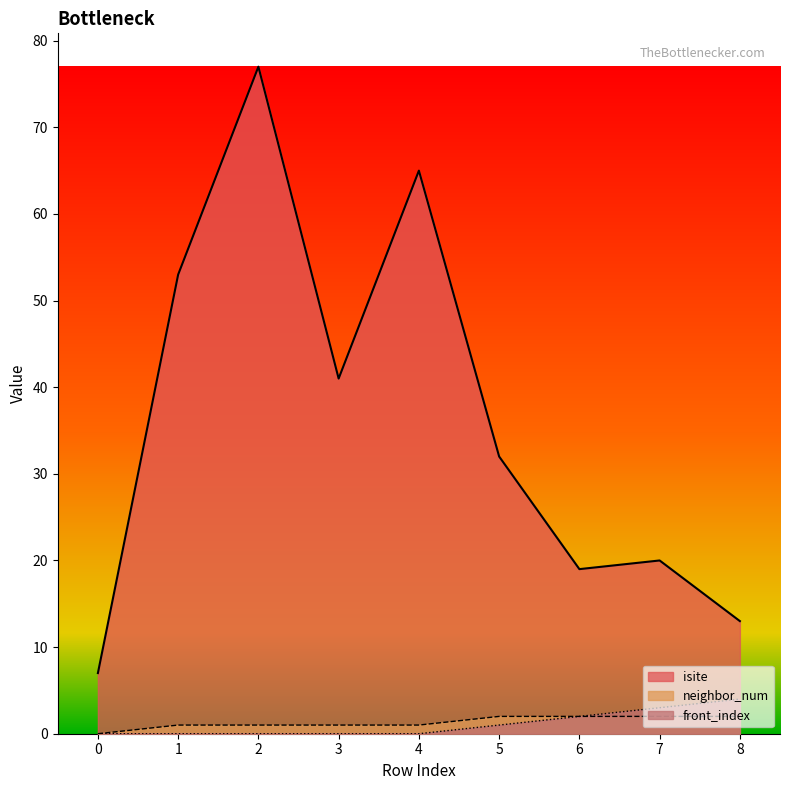

How many data points in neighbor_num are above 1?

4